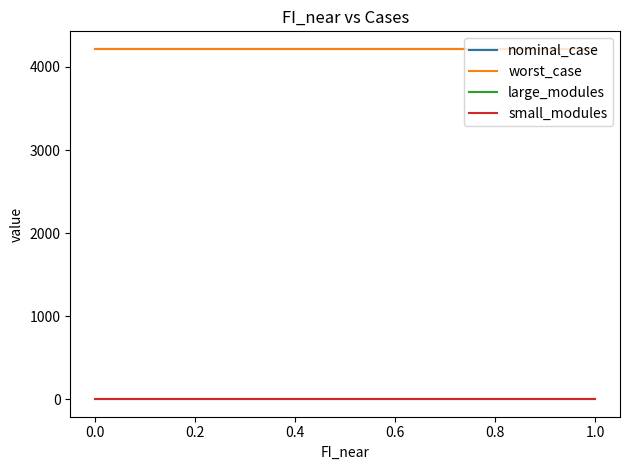

Does the chart display data point markers on the line(s)?

No